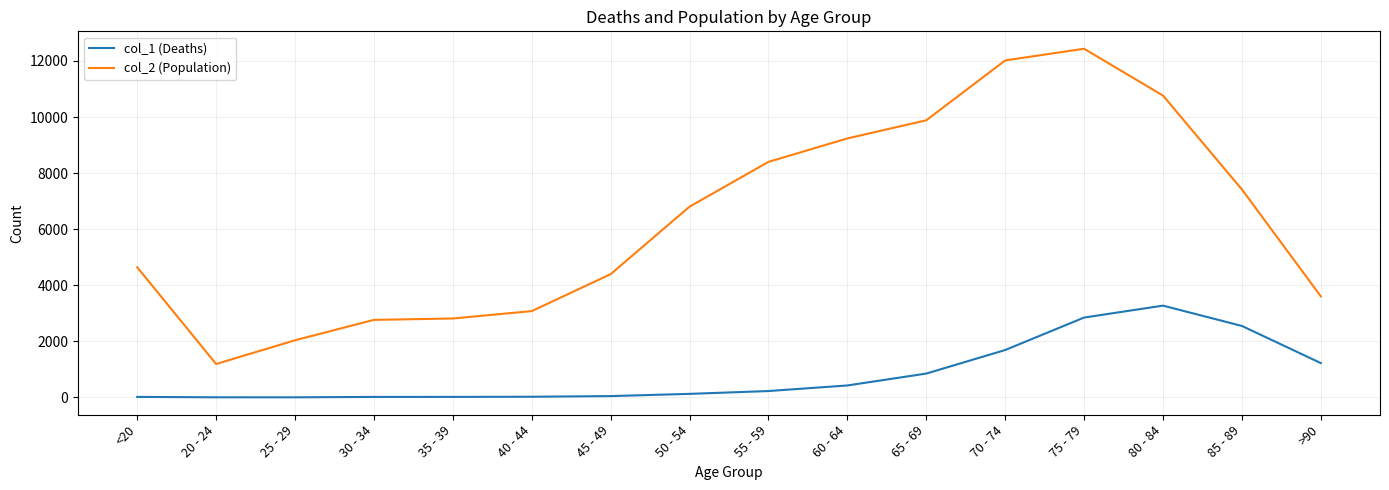

In col_2 (Population), how many points are higher than both neighbors (excluding endpoints)?

1